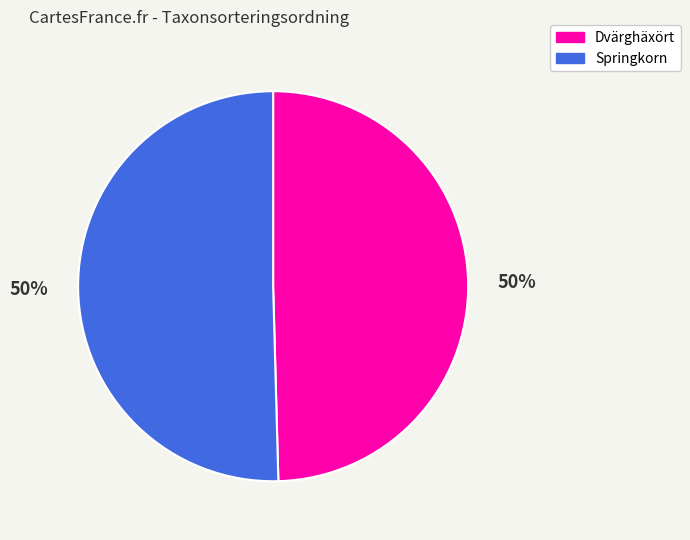

How many segments does this pie chart have?

2